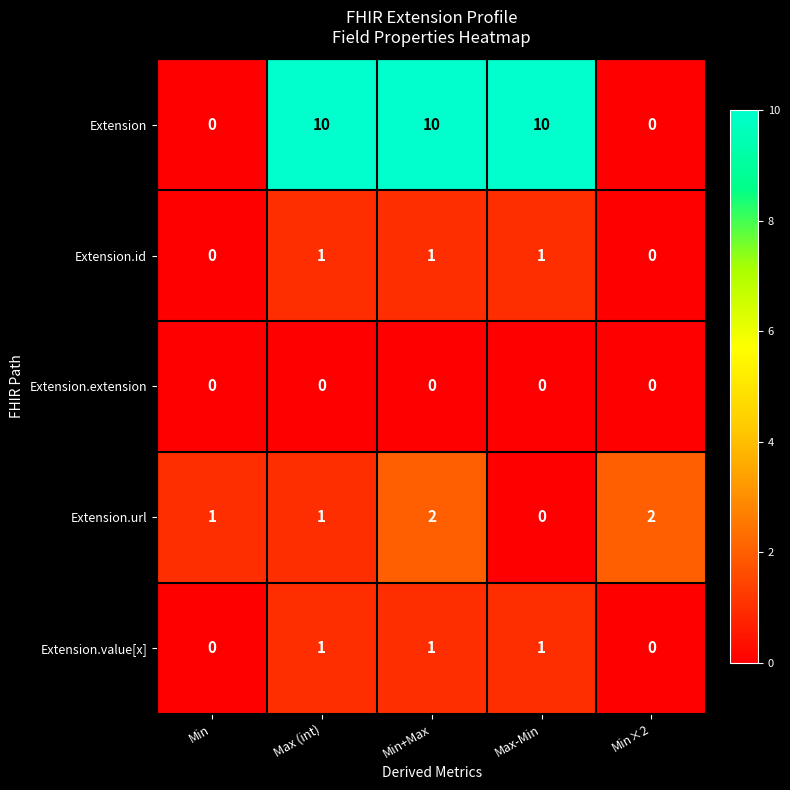

What is the spread (max minus min) of values at Min+Max?

10